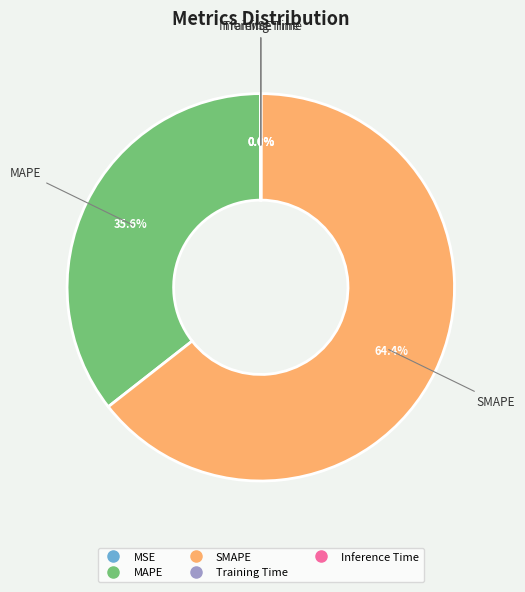

How much of the chart is everything except SMAPE?

35.6%